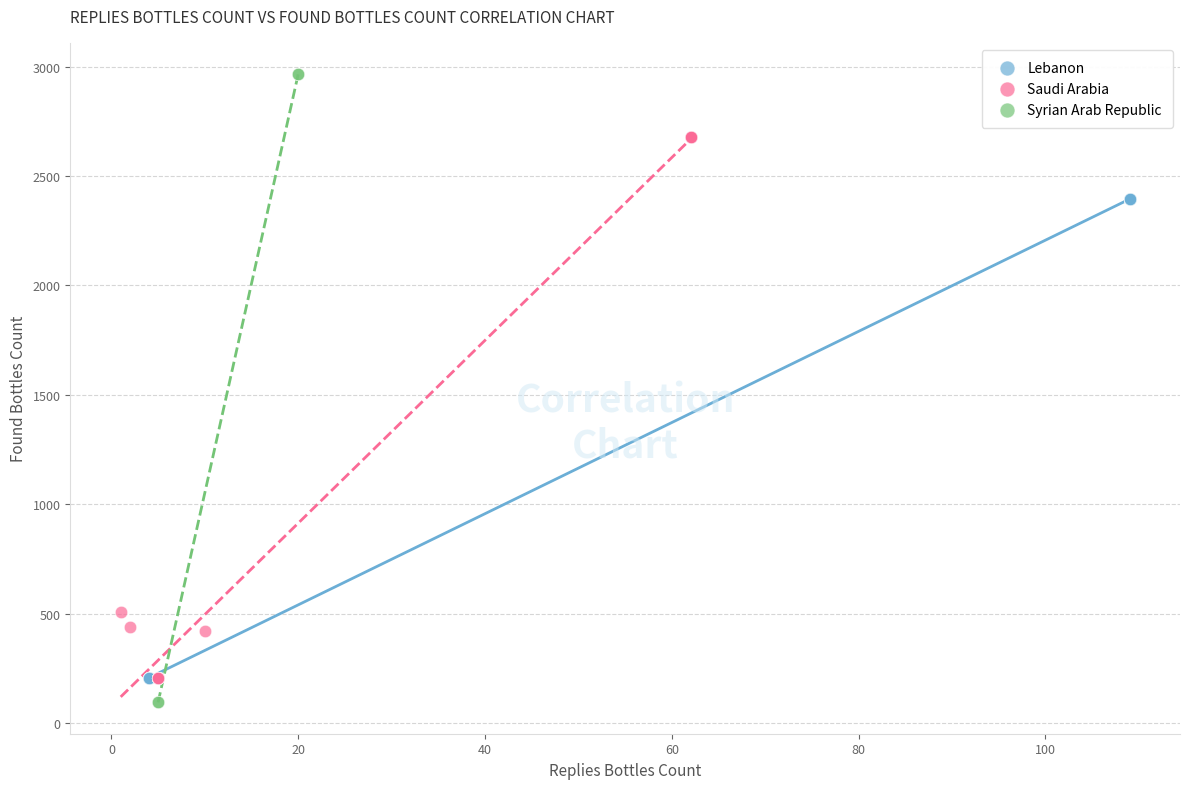

Which series contains the highest Y value?

Syrian Arab Republic